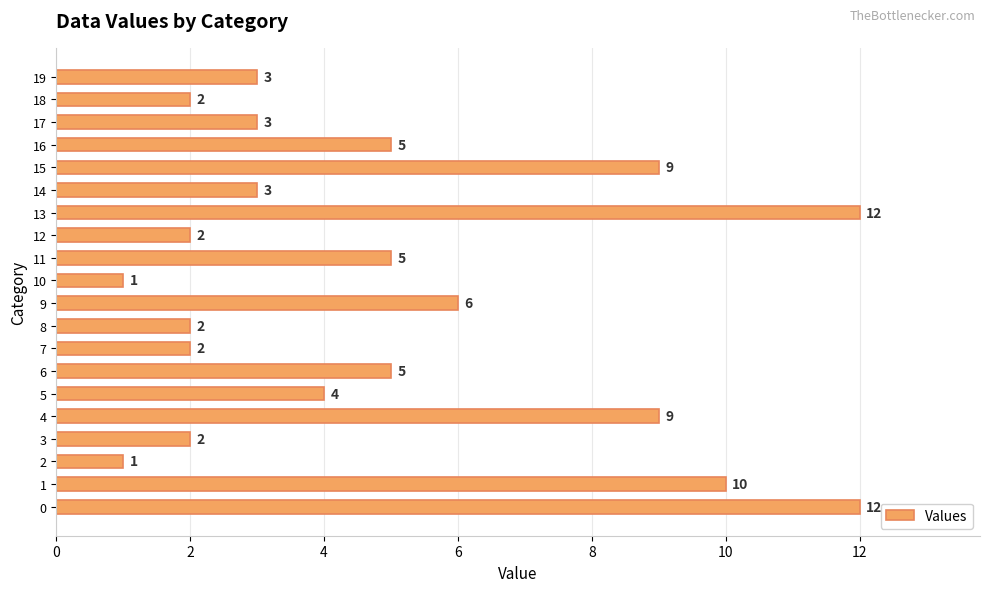

At which label is the value closest to 6?

9